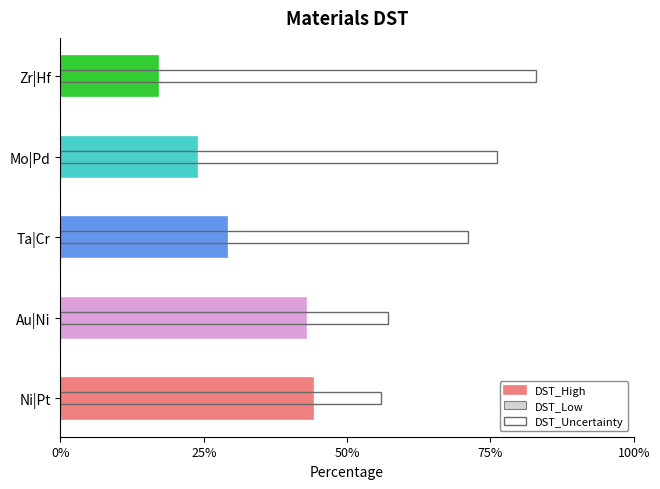

Count the DST_Uncertainty values in the range 0 to 1.

5